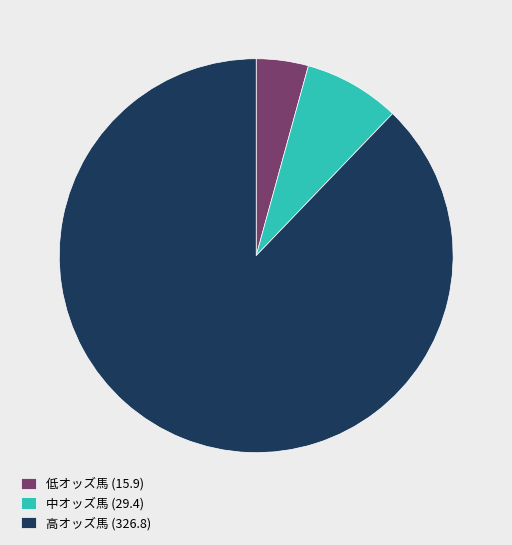

Which category has the smallest portion of the pie?

低オッズ馬 (15.9)